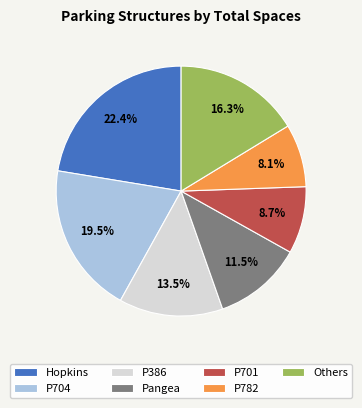

Is there any slice that represents more than half of the pie?

No